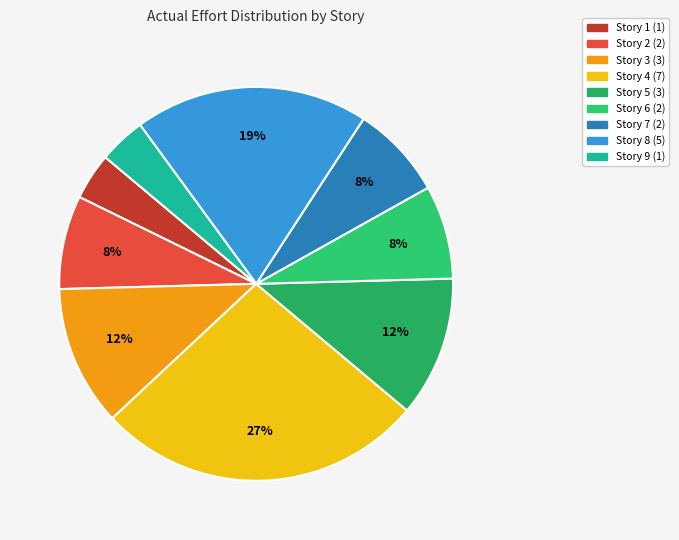

Is there any slice that represents more than half of the pie?

No